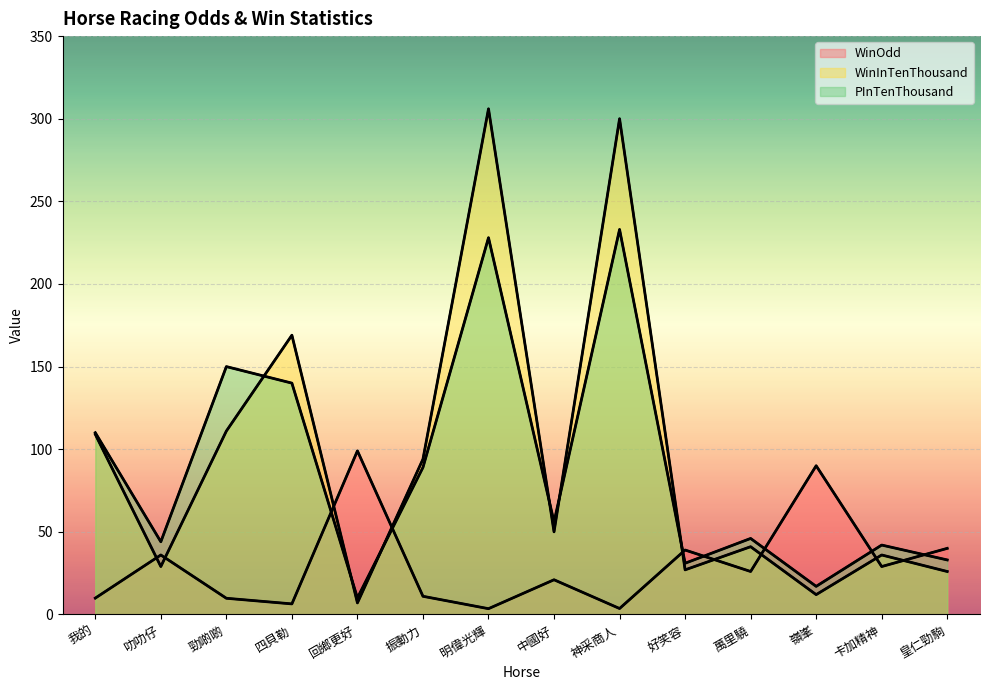

Count the number of data series in this chart.

3